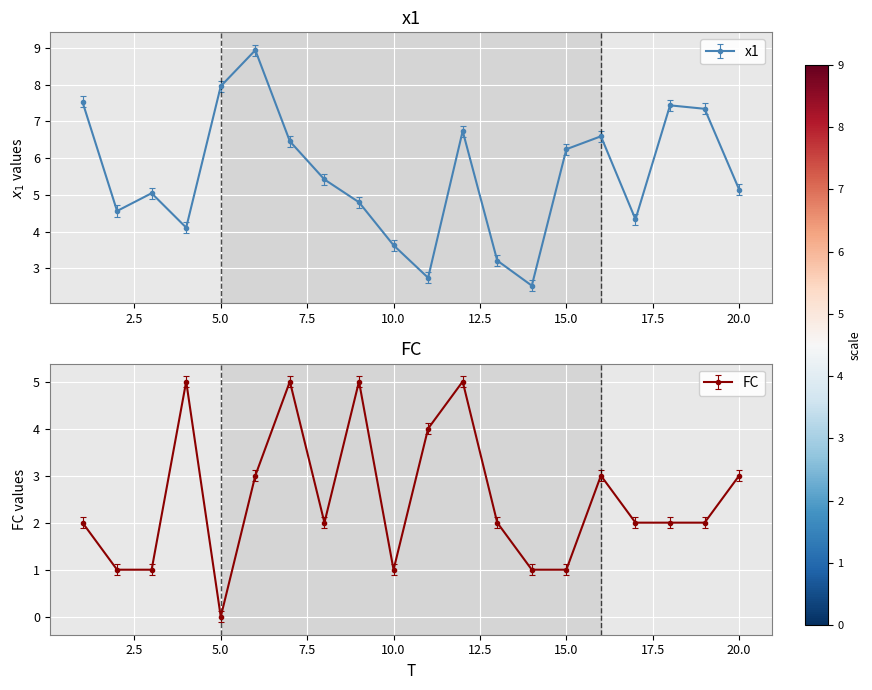

Reading right to left, what are all the values shown in this chart?

x1: 5.1	7.3	7.4	4.3	6.6	6.2	2.5	3.2	6.7	2.7	3.6	4.8	5.4	6.5	8.9	8.0	4.1	5.0	4.6	7.5
FC: 3.0	2.0	2.0	2.0	3.0	1.0	1.0	2.0	5.0	4.0	1.0	5.0	2.0	5.0	3.0	0.0	5.0	1.0	1.0	2.0